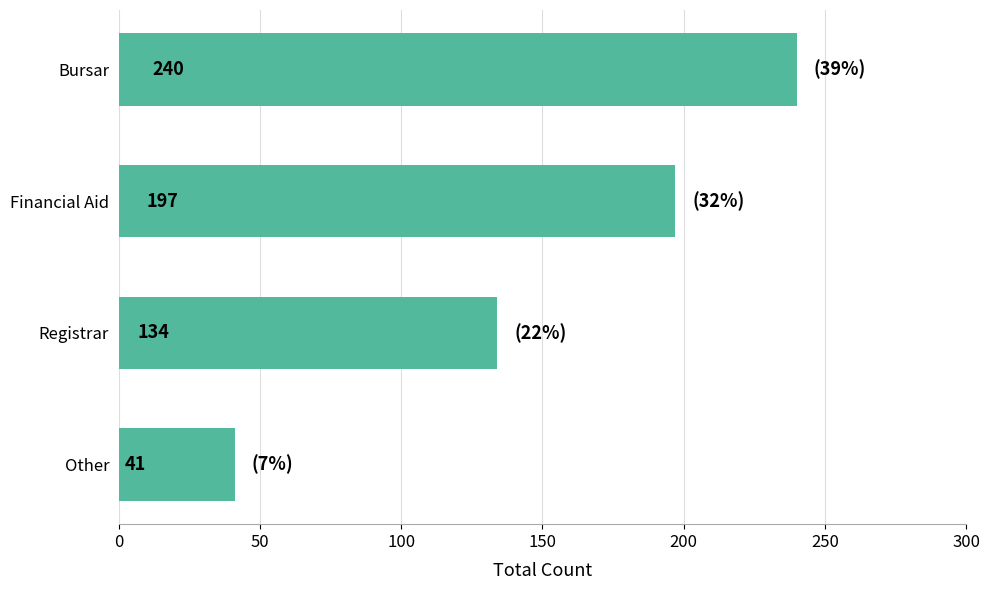

Reading bottom to top, extract all data points from this chart.

41	134	197	240